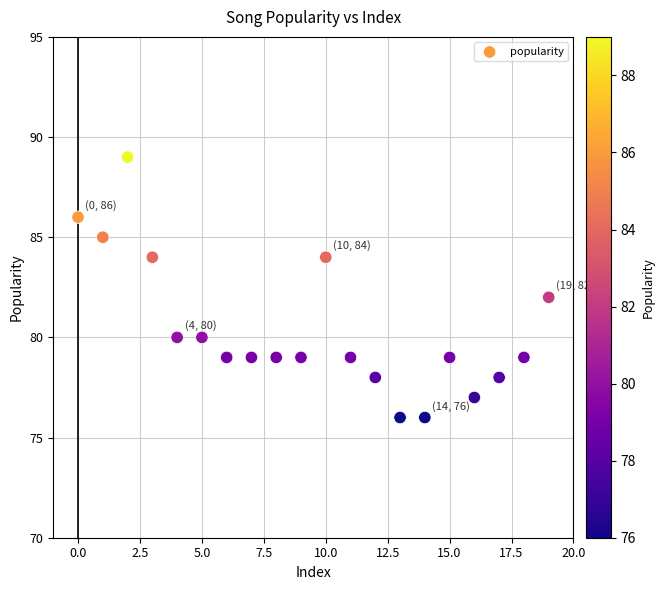

What is the range of Y values (max minus min)?

13